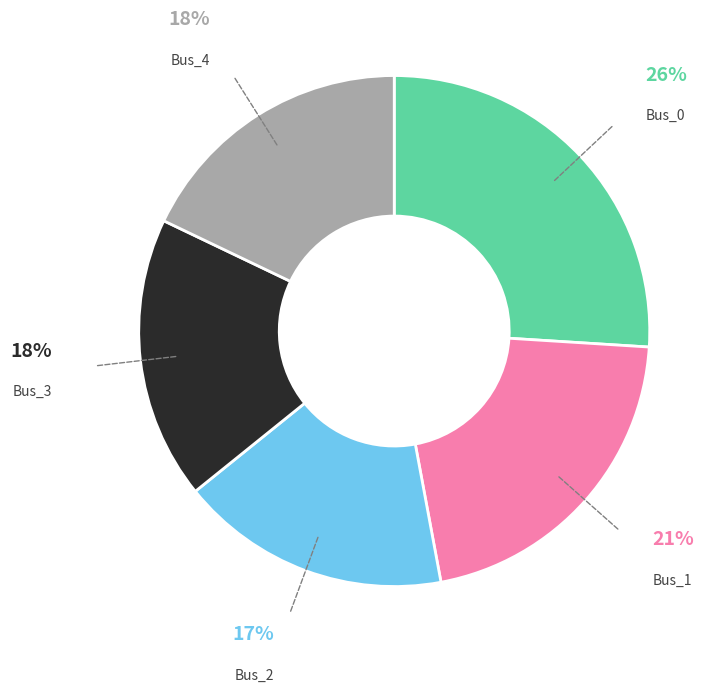

Is there a majority slice in this chart?

No